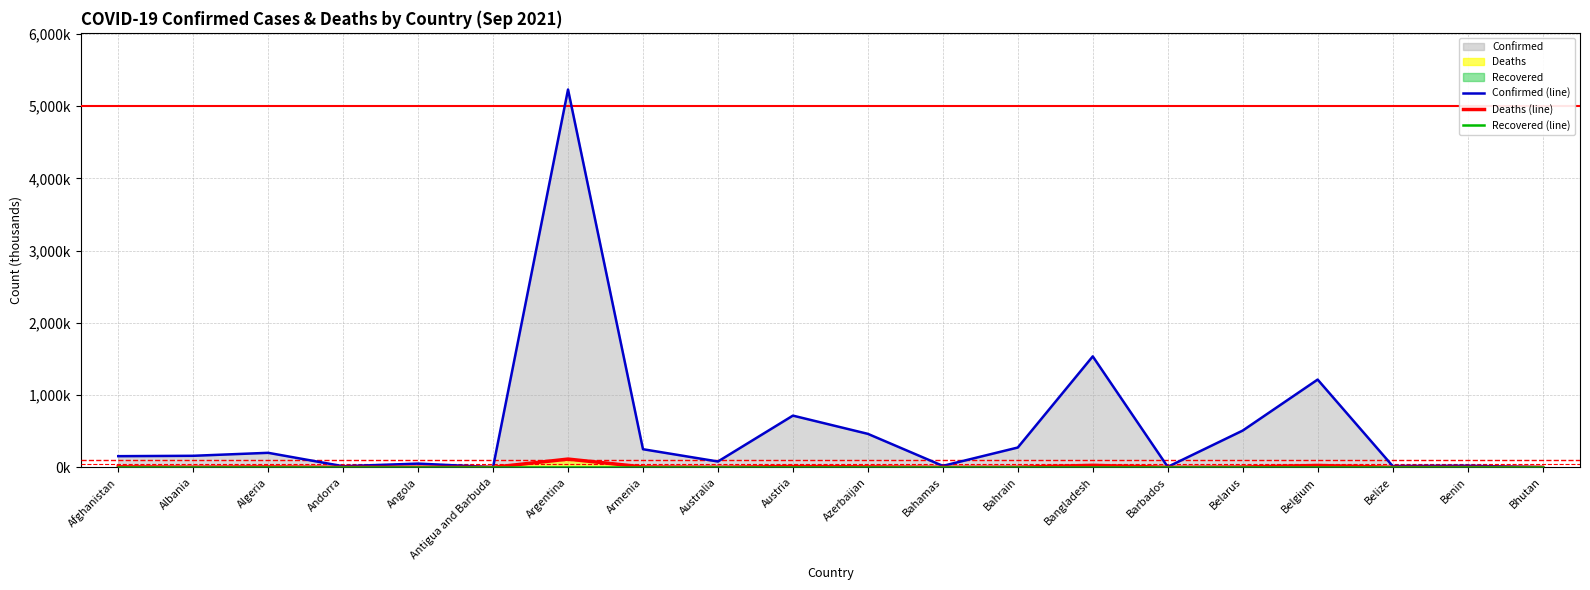

Reading left to right, transcribe all the data shown in this chart.

Confirmed (line): 154.3	159.4	200.8	15.1	51.4	2.3	5232.4	250.6	80.4	715.9	463.3	19.8	274.0	1536.3	6.2	508.5	1215.1	18.1	21.4	2.6
Deaths (line): 7.2	2.6	5.6	0.1	1.4	0.0	114.0	5.1	1.1	10.9	6.2	0.5	1.4	27.1	0.1	4.0	25.5	0.4	0.1	0.0
Recovered (line): 0.0	0.0	0.0	0.0	0.0	0.0	0.0	0.0	0.0	0.0	0.0	0.0	0.0	0.0	0.0	0.0	0.0	0.0	0.0	0.0